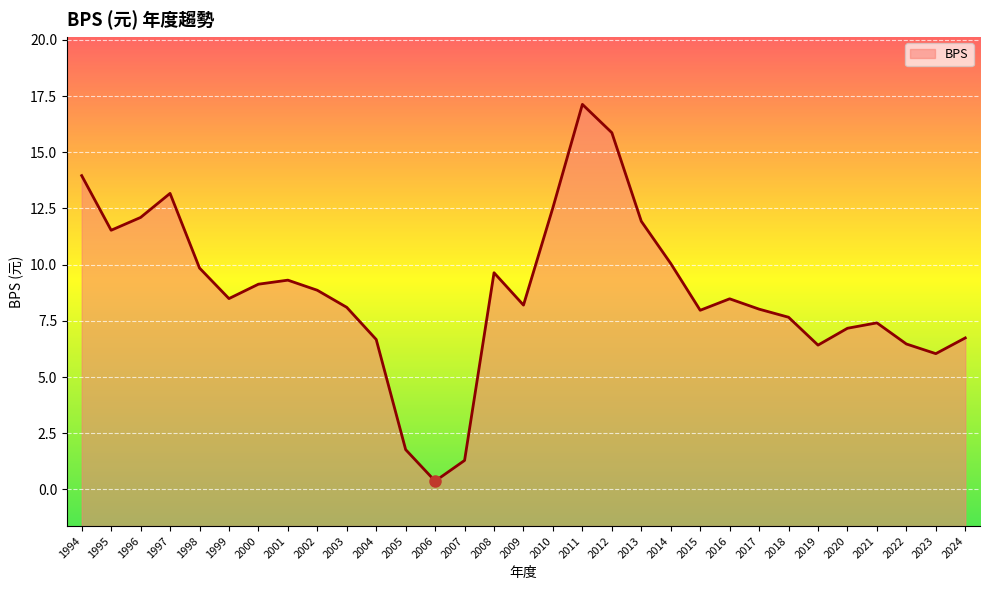

How many lines are shown in the chart?

1